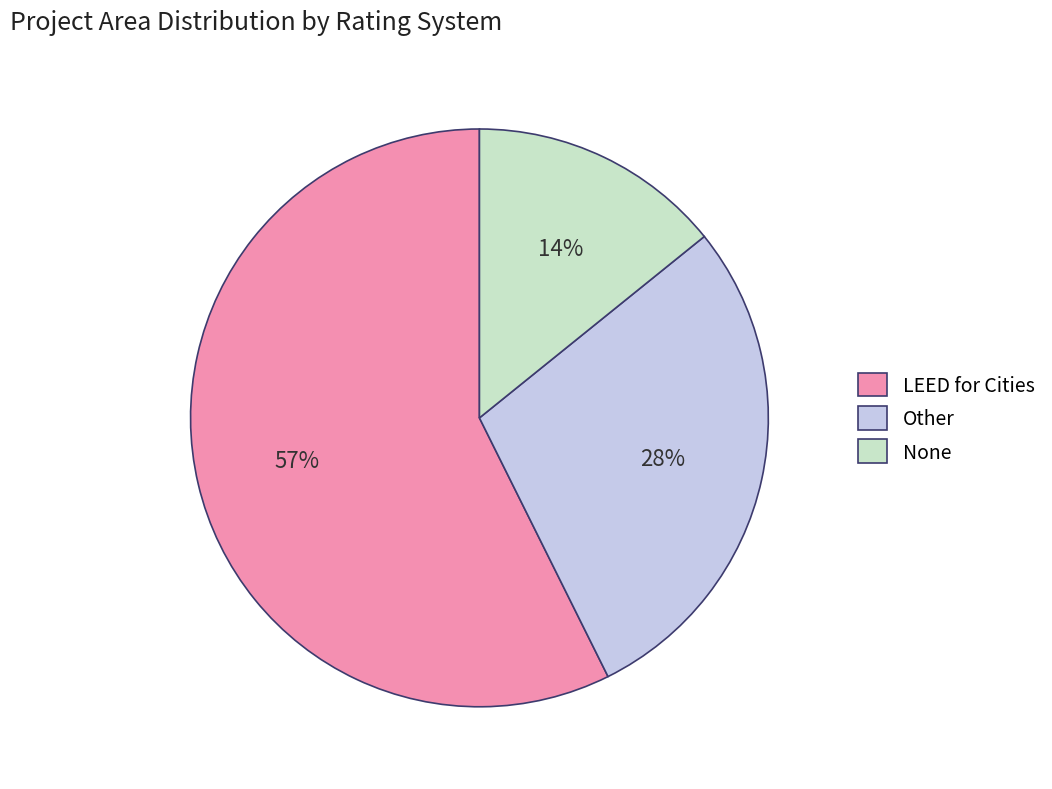

Between None and LEED for Cities, which is larger?

LEED for Cities